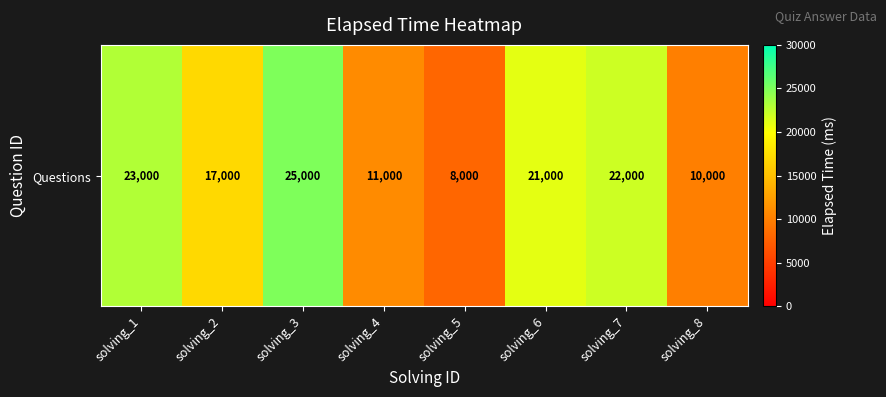

What is the greatest value displayed?

25000